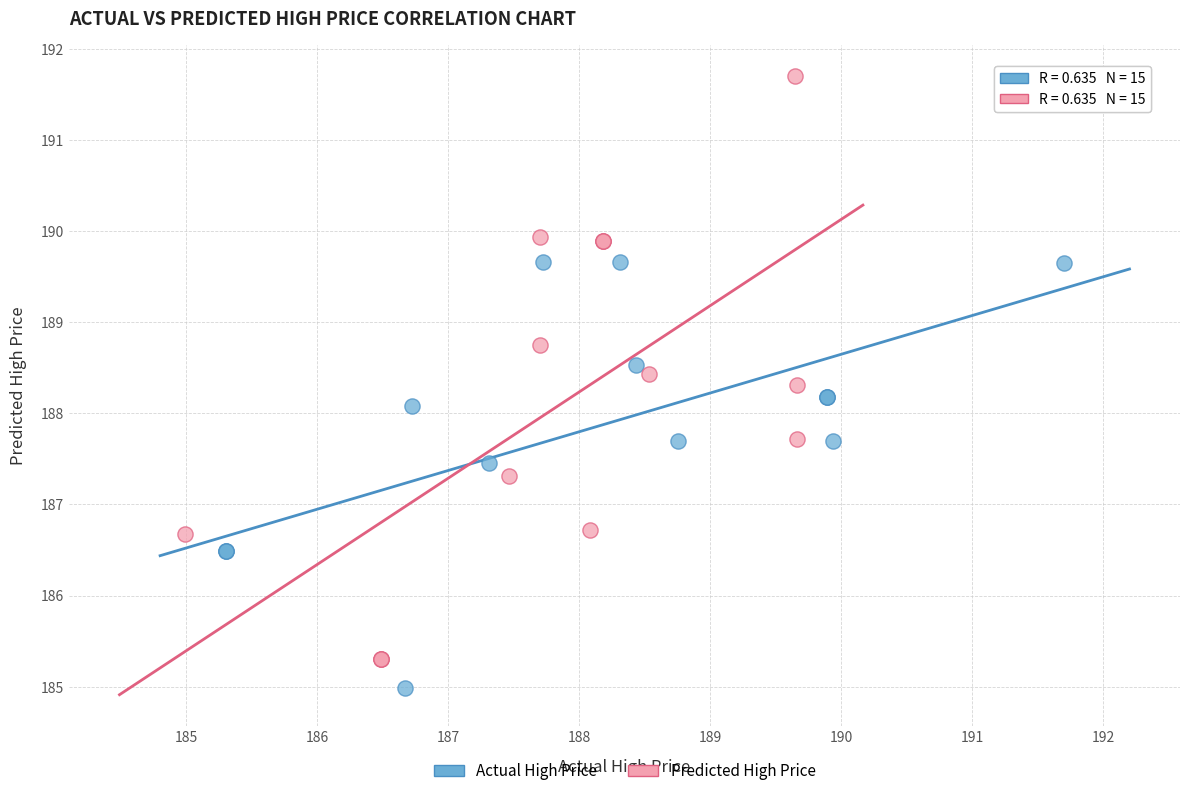

Which series reaches the maximum Y coordinate?

Predicted High Price